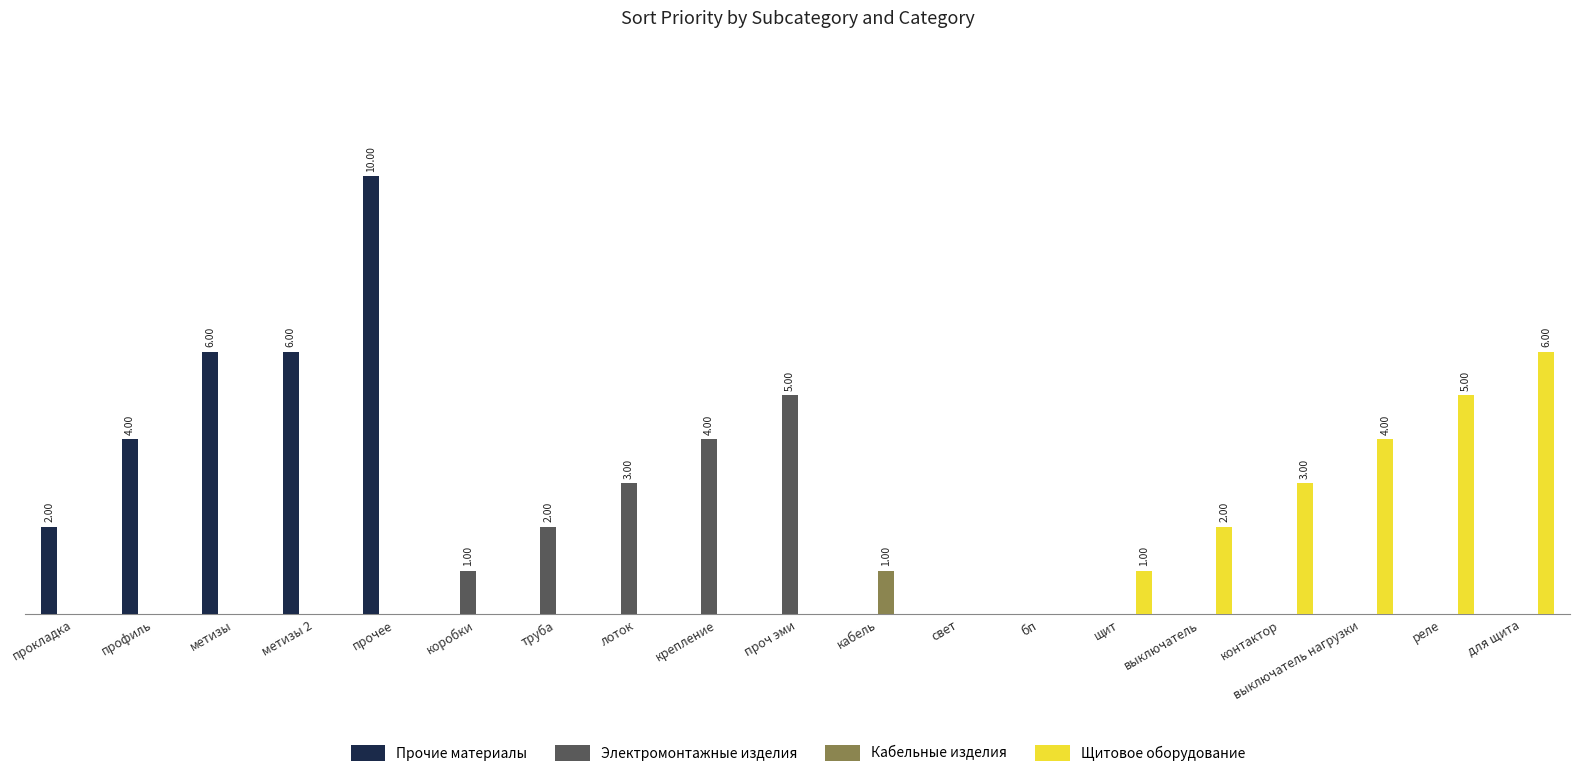

What is the label of the 14th bar from the left?

щит